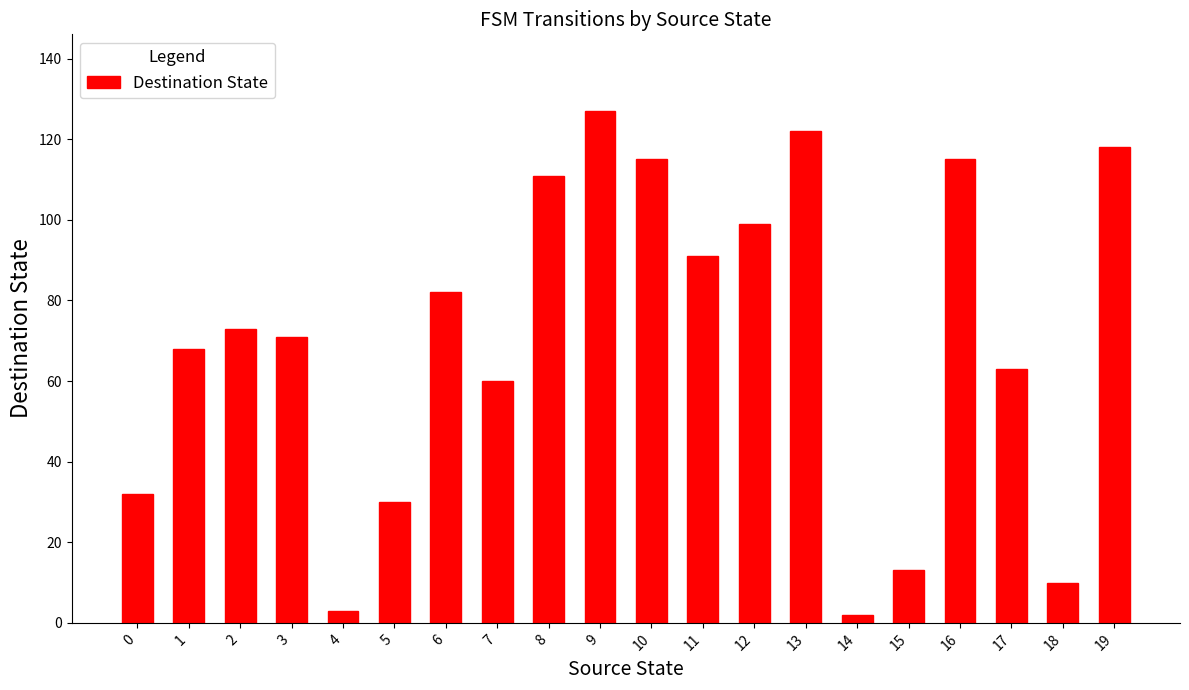

What is the difference between the values at 17 and 5?

33